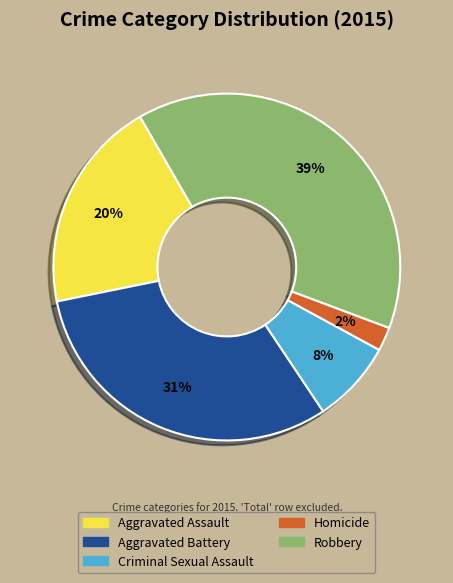

To the nearest percent, what is the combined percentage of Homicide and Aggravated Assault?

22%